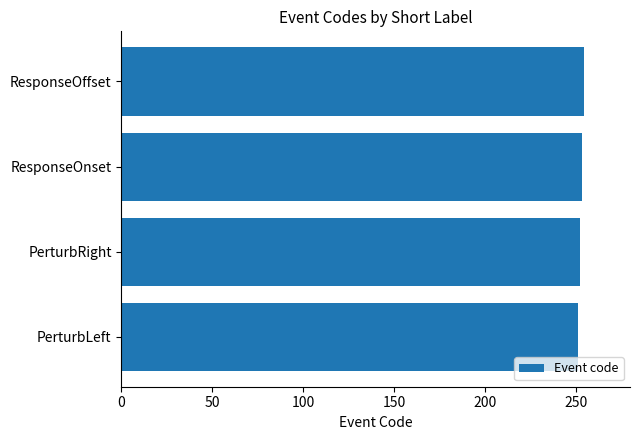

What is the sum of the values at ResponseOffset and PerturbRight?

506